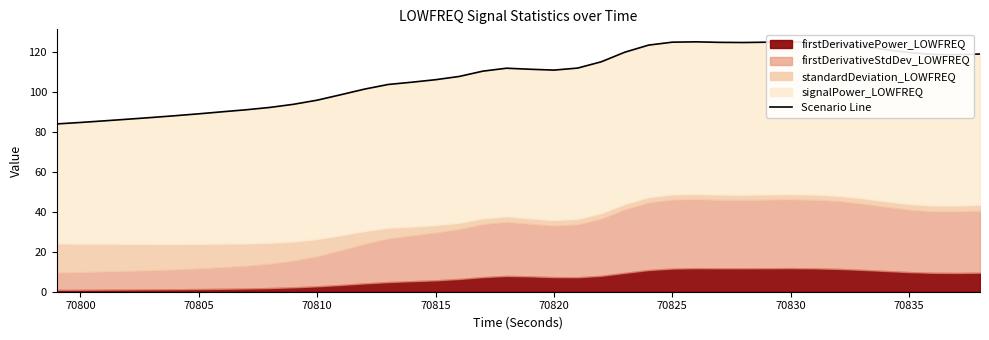

Reading left to right, list all the values displayed in this chart.

83.9	84.6	85.5	86.3	87.1	88.0	89.0	90.0	91.0	92.2	93.7	95.8	98.5	101.3	103.6	104.8	106.0	107.7	110.3	111.8	111.3	110.8	111.8	115.0	119.8	123.3	124.8	125.0	124.7	124.6	124.8	124.9	124.7	124.1	122.8	121.1	119.6	118.7	118.5	118.9